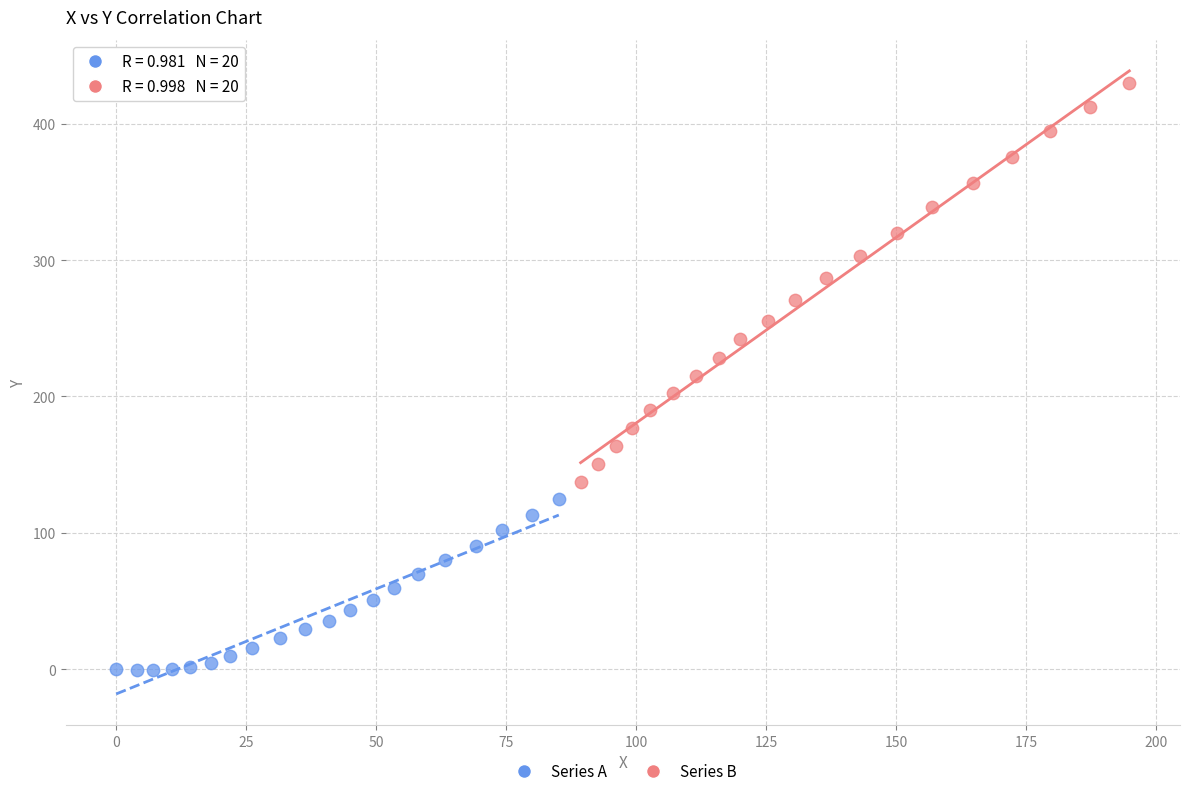

Which series contains the lowest Y value?

Series A